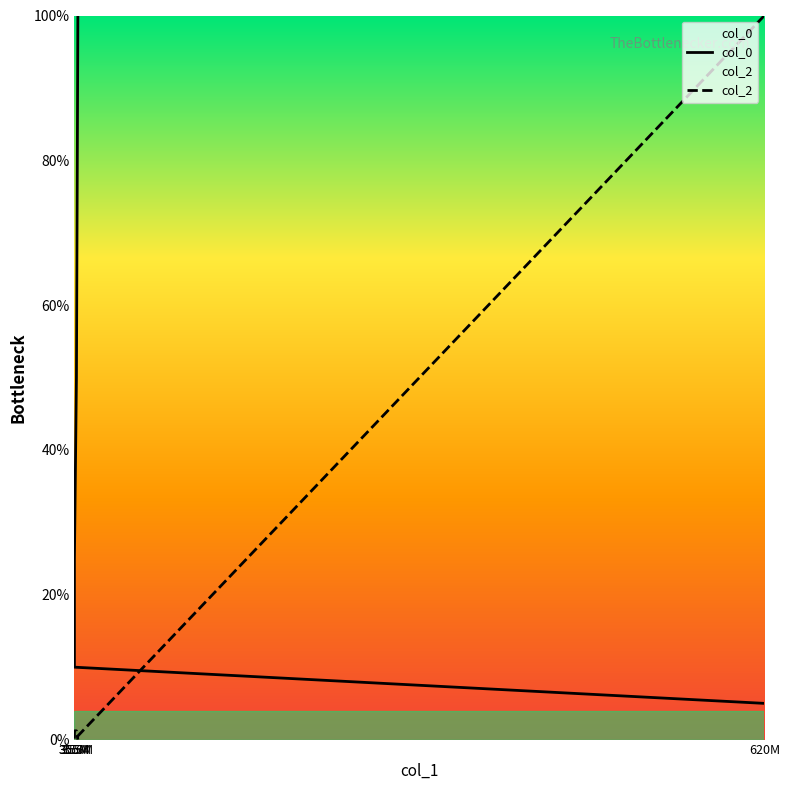

Where is the first local minimum for col_2?

355M